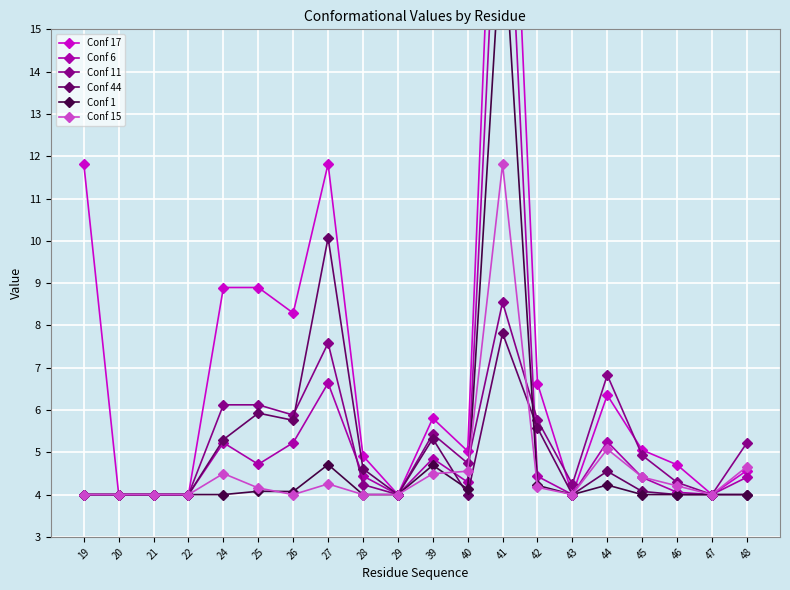

What is the difference between the Conf 17 values at 48 and 46?

0.1